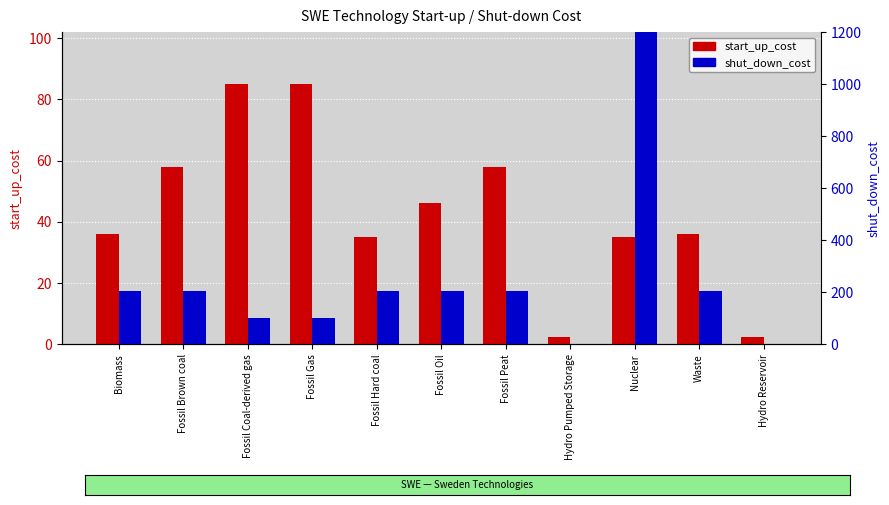

At which label does start_up_cost reach its peak?

Fossil Coal-derived gas